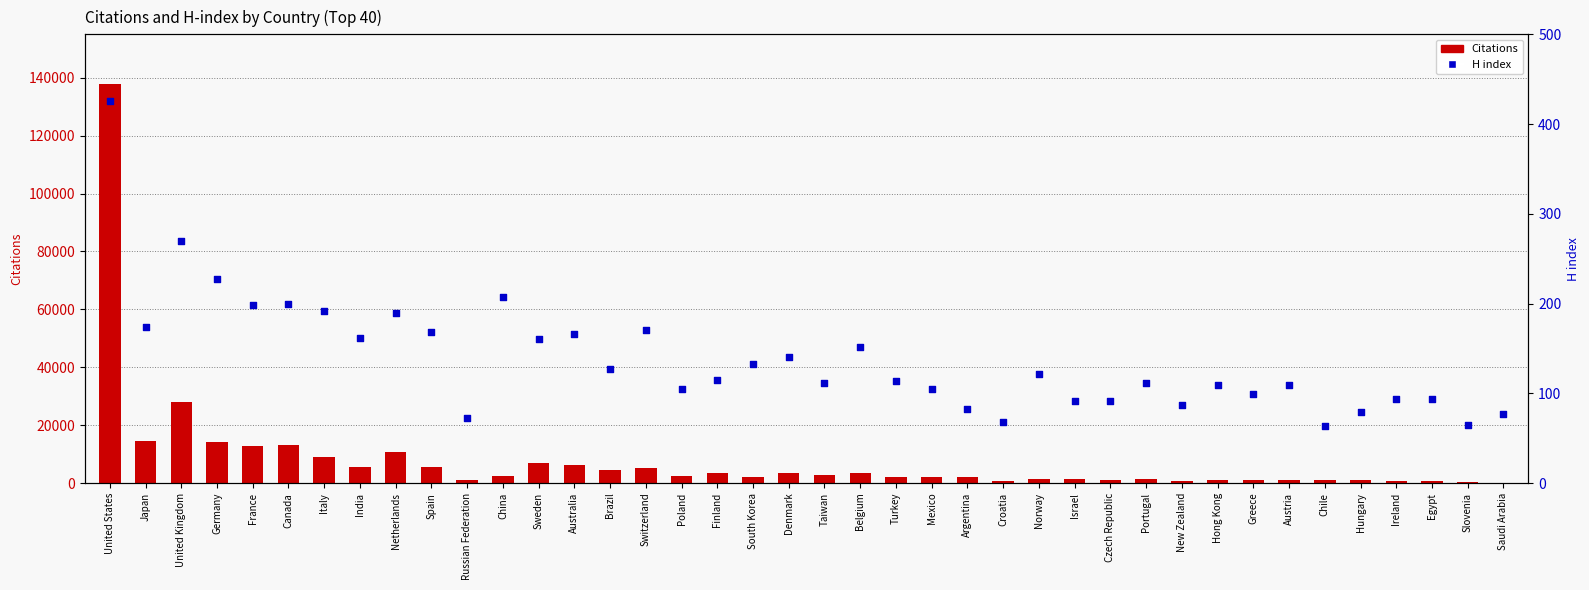

What is the total value across all series at France?

12866